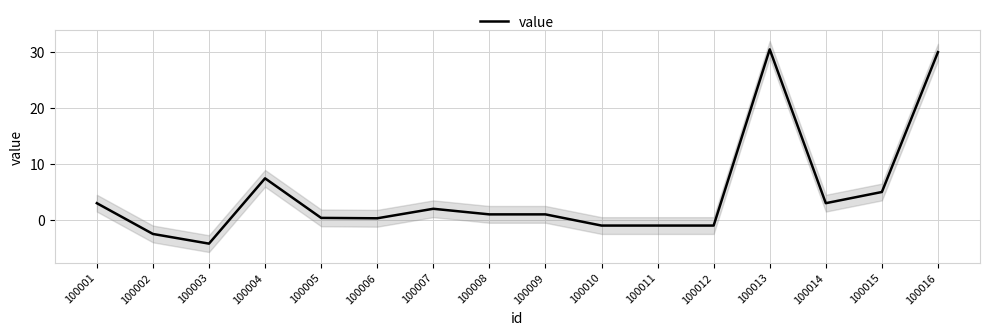

At which category does the data reach its first local peak?

100004